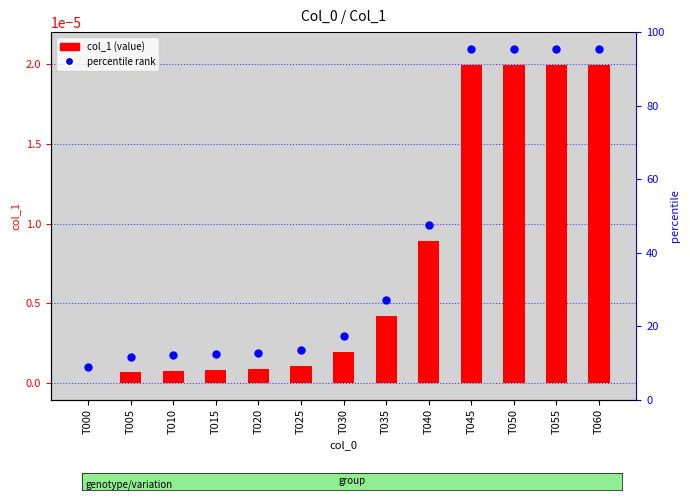

Which series has the largest Y range (max minus min)?

col_1